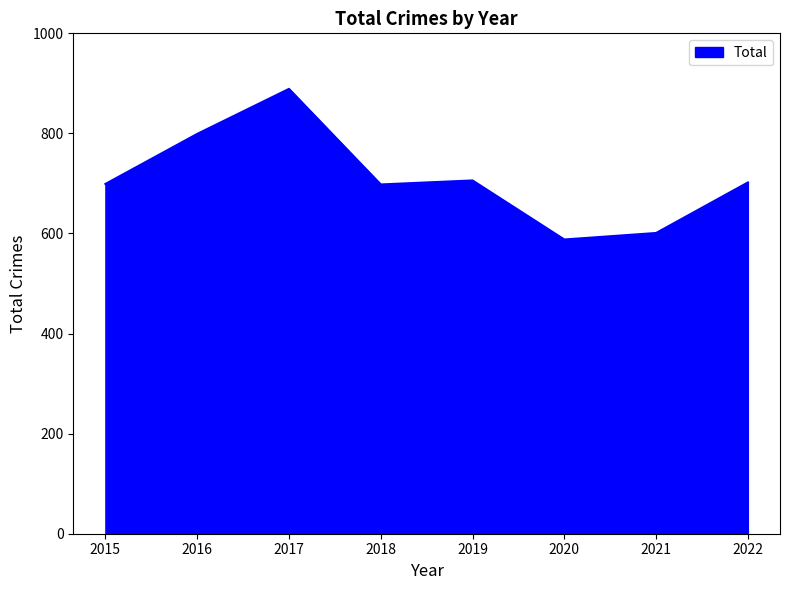

What is the ratio of the value at 2019 to the value at 2022?

1.0